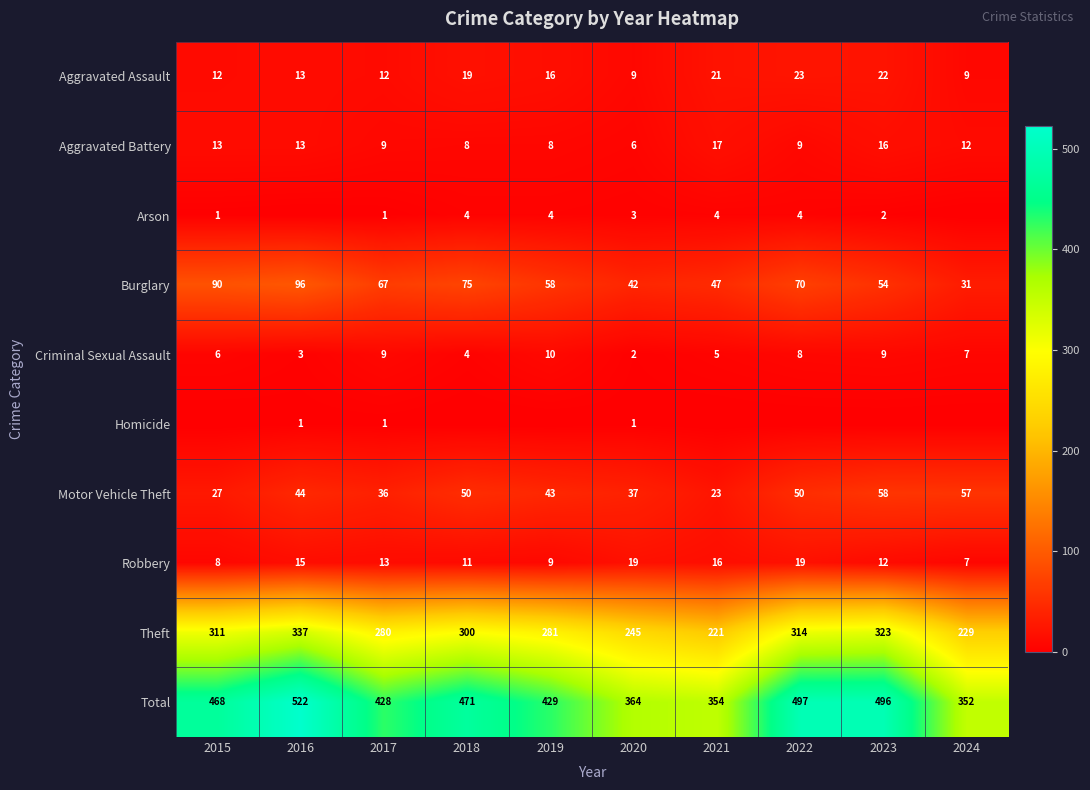

What is the lowest value of the Theft series?

221